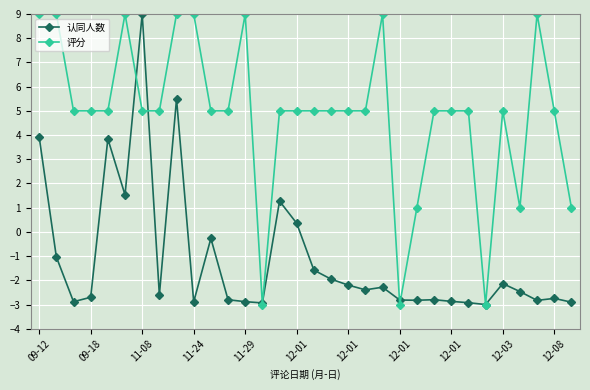

Which series has the largest total across all categories?

评分